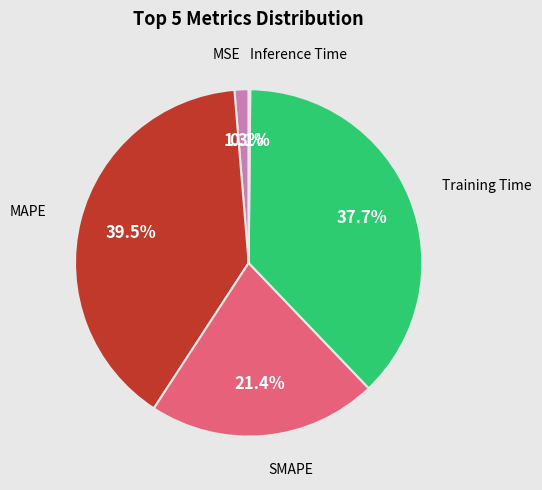

Does any single category account for the majority?

No